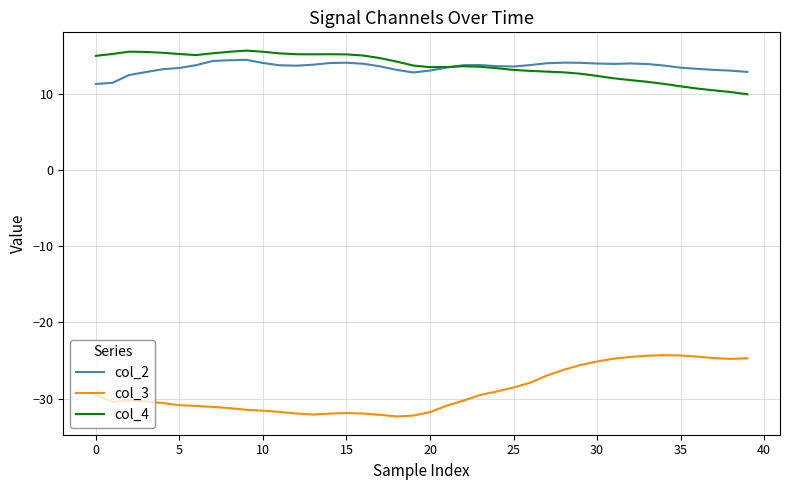

True or false: col_3 and col_4 intersect in this chart.

False